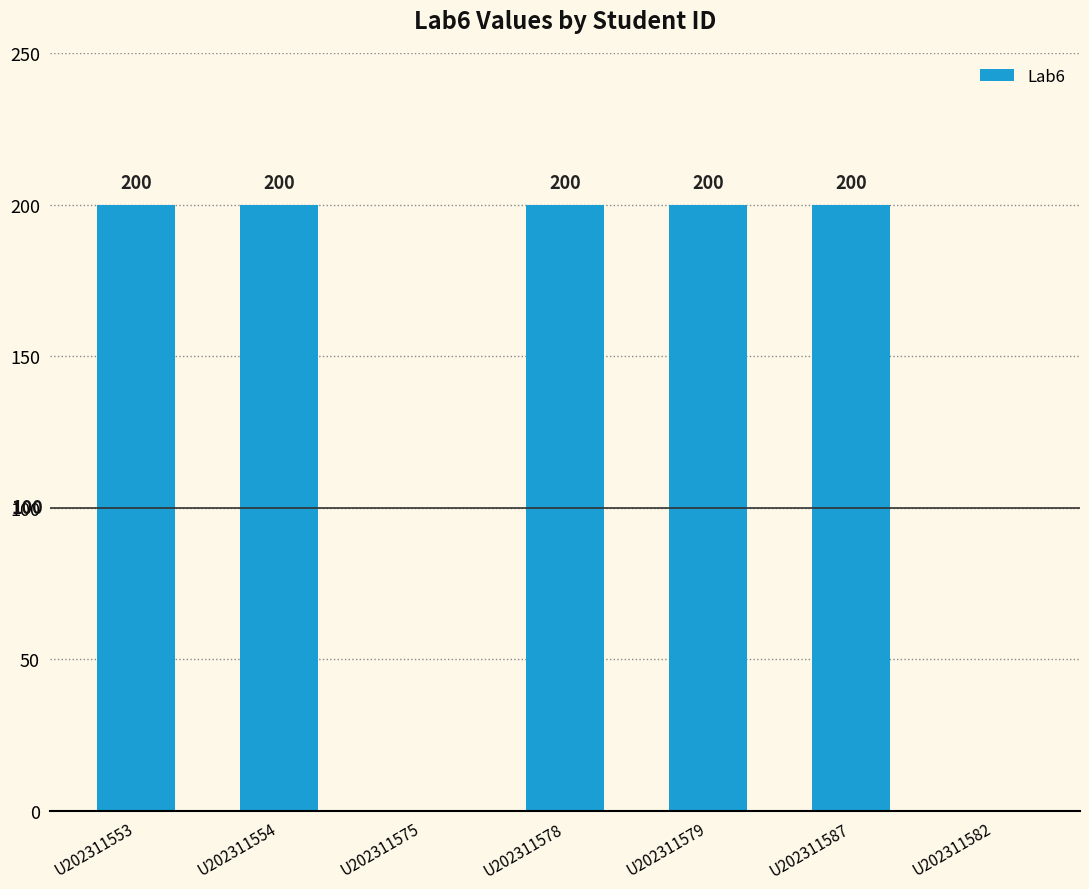

What is the sum of all values?

1000